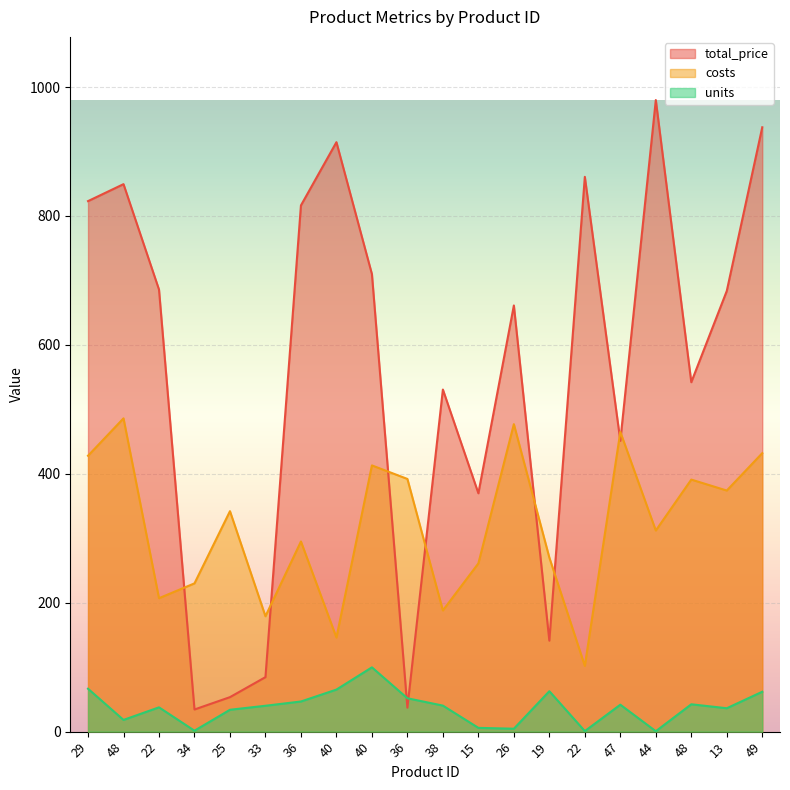

At which category does units reach its first local valley?

48